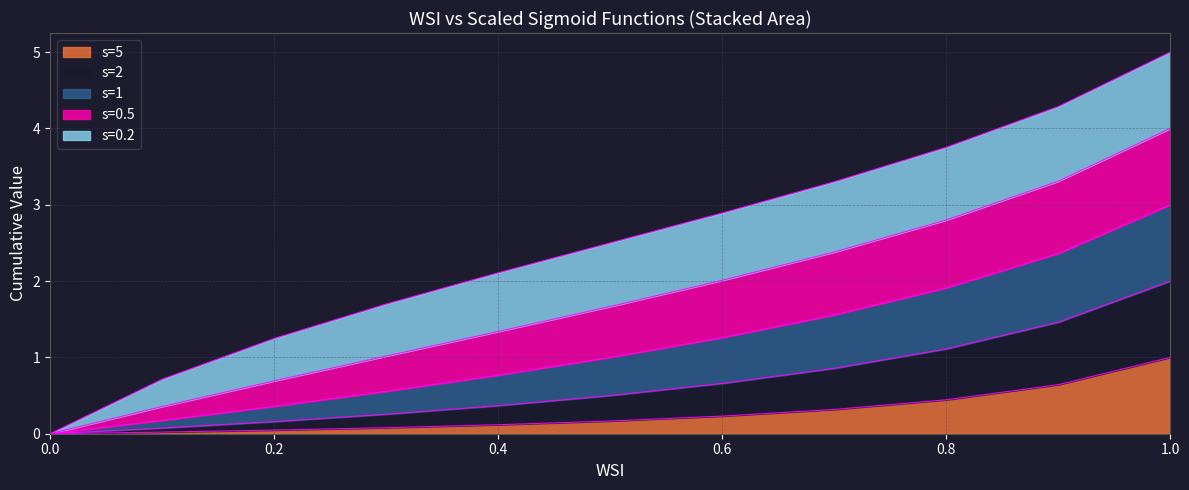

The s=5 series shows 0.4 at 1.0. True or false?

False